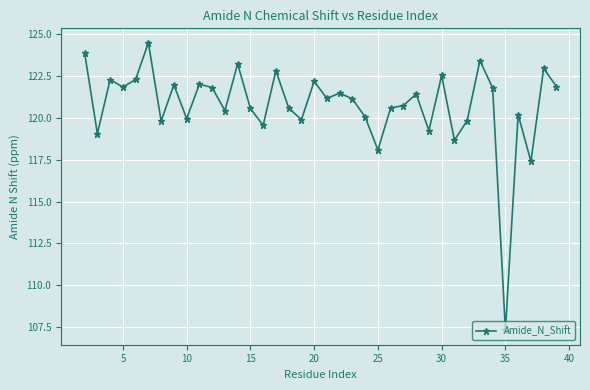

What is the difference between the second highest and second lowest values?

6.5